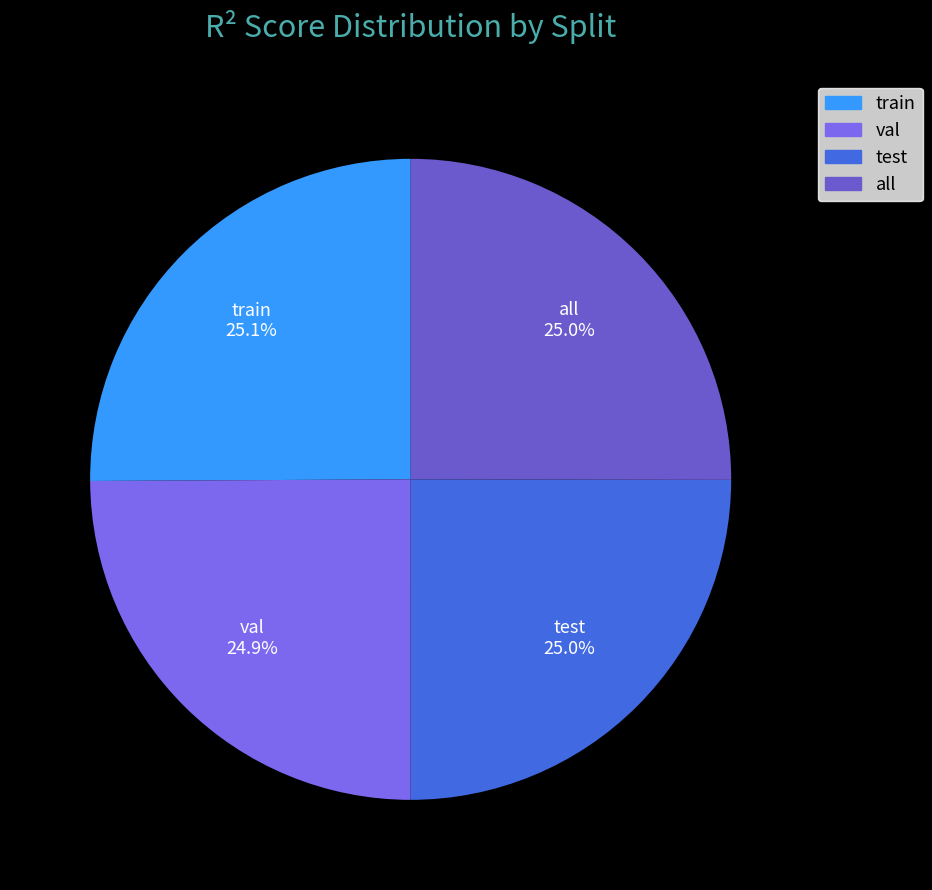

How many slices are in this pie chart?

4